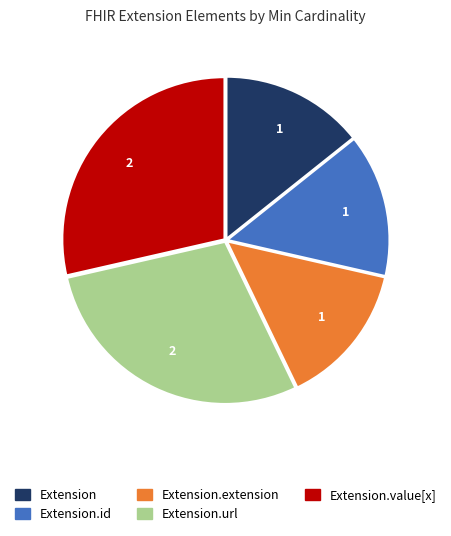

What is the ratio of the value at Extension to the value at Extension.id?

1.0